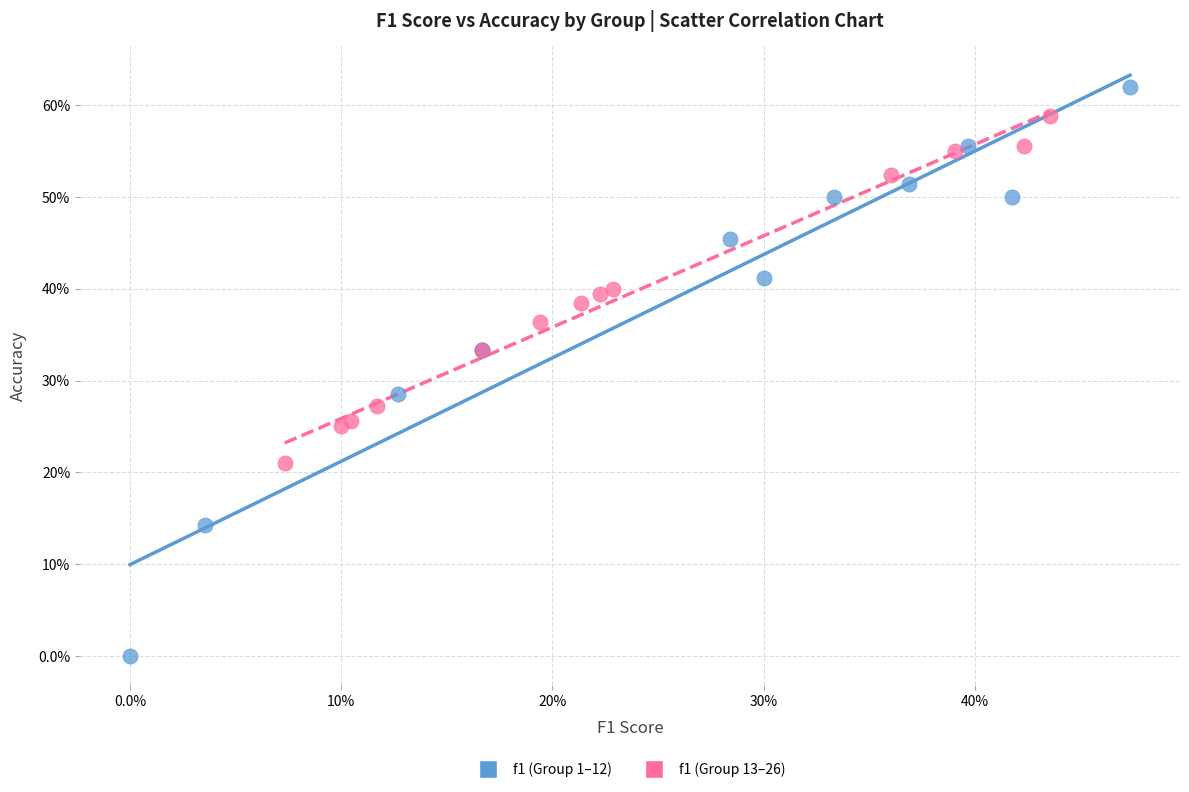

What are all the series names shown in the legend?

f1 (Group 1–12), f1 (Group 13–26)